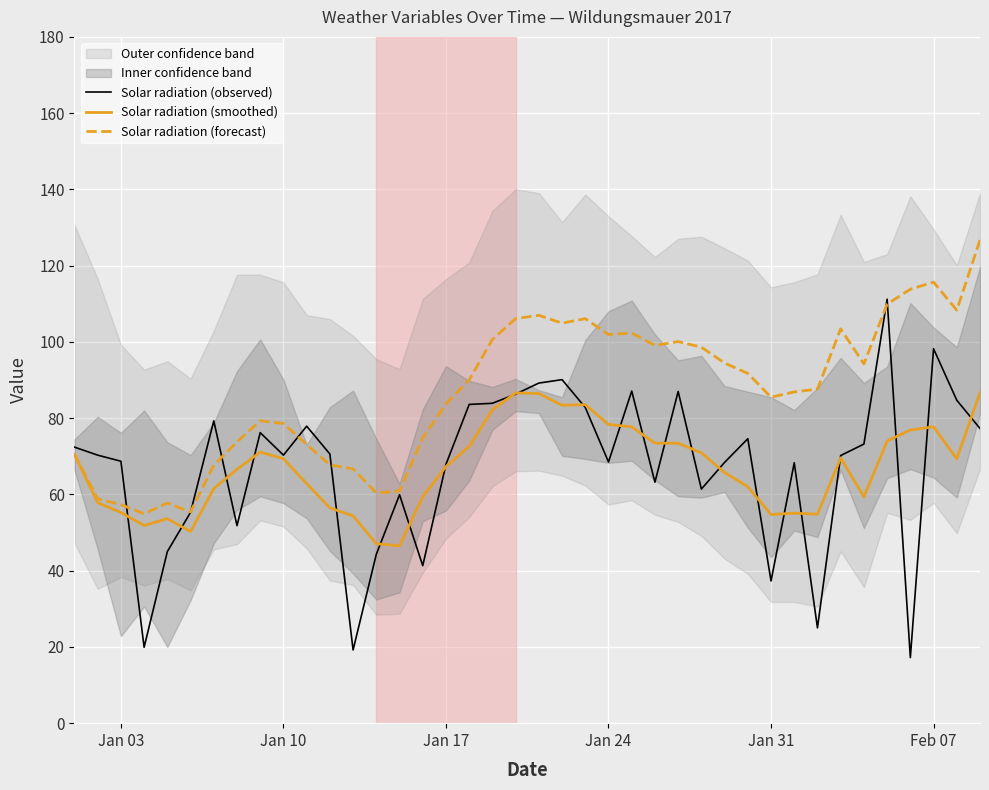

What is the minimum value for Solar radiation (smoothed)?

46.5